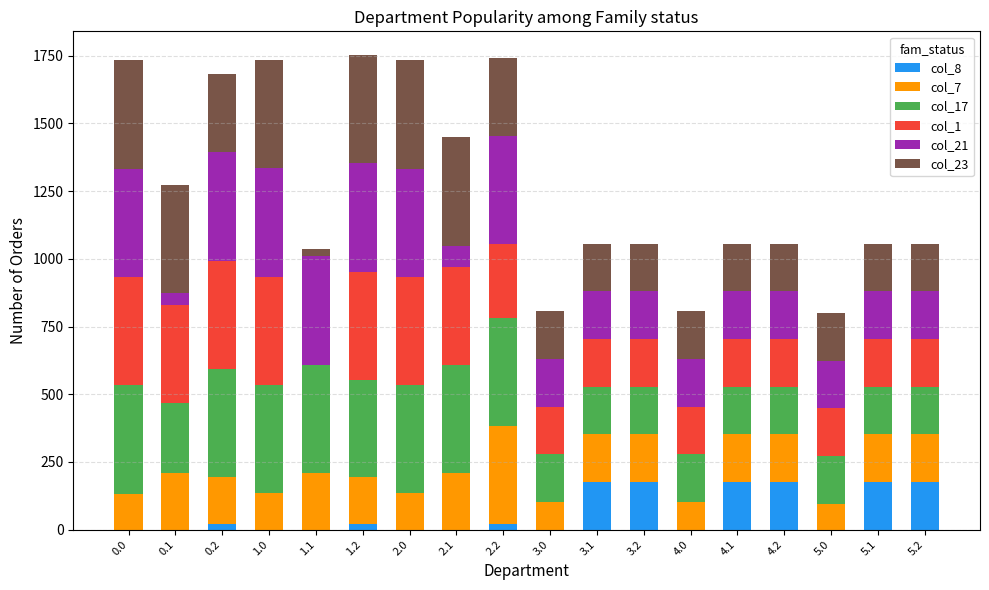

What is the total value across all series at 5.0?

800.2